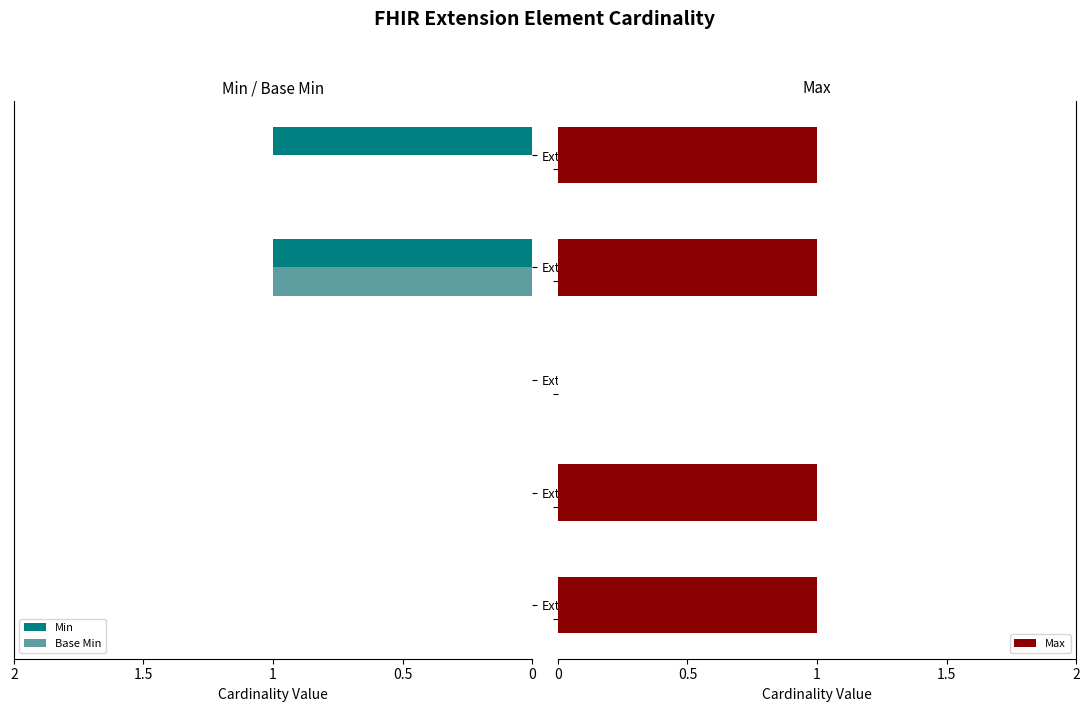

Is it true that Base Min equals 0 at Ext.id?

True